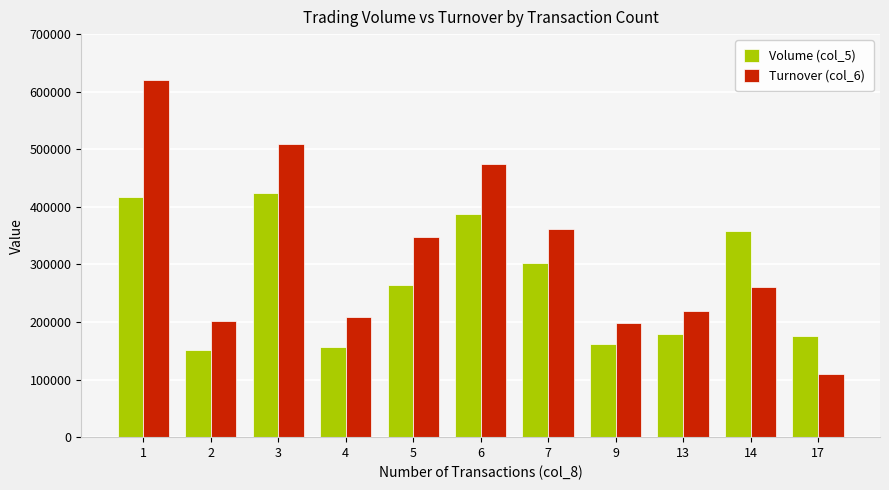

True or false: Volume (col_5) has a value of 424000 at 3.

True